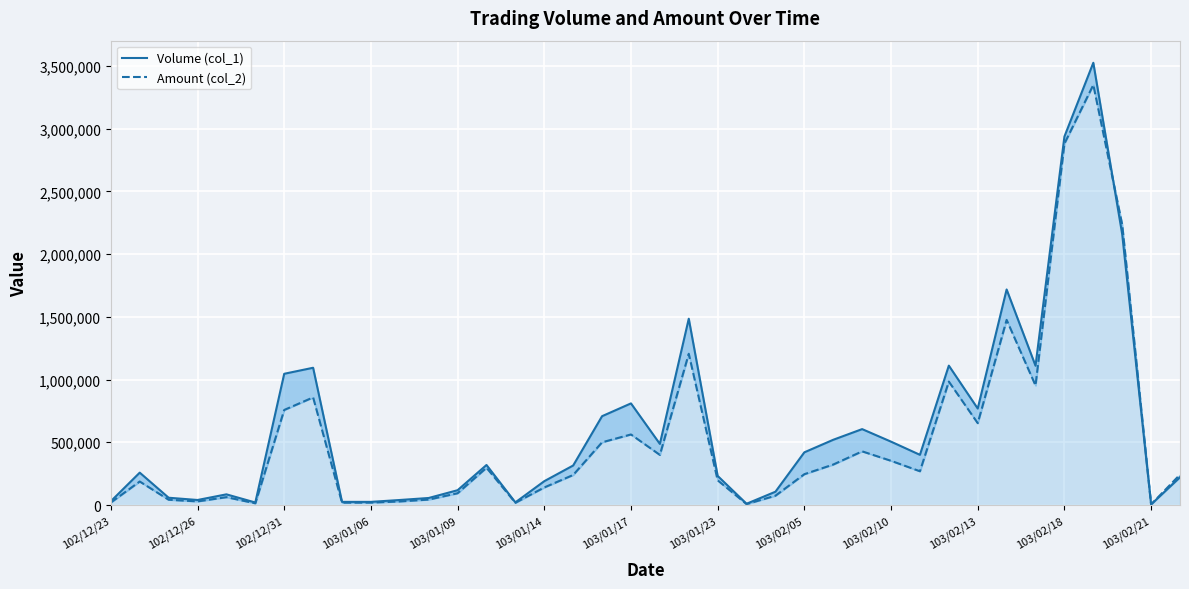

How many times do Amount (col_2) and Volume (col_1) cross each other?

1